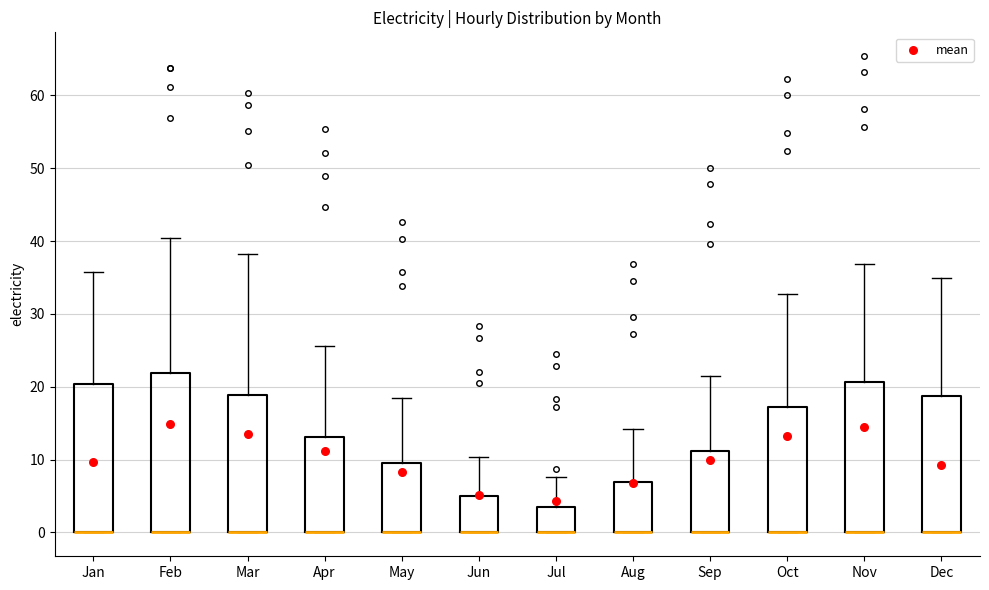

Which box is the tallest, from its lower edge to its upper edge?

Feb